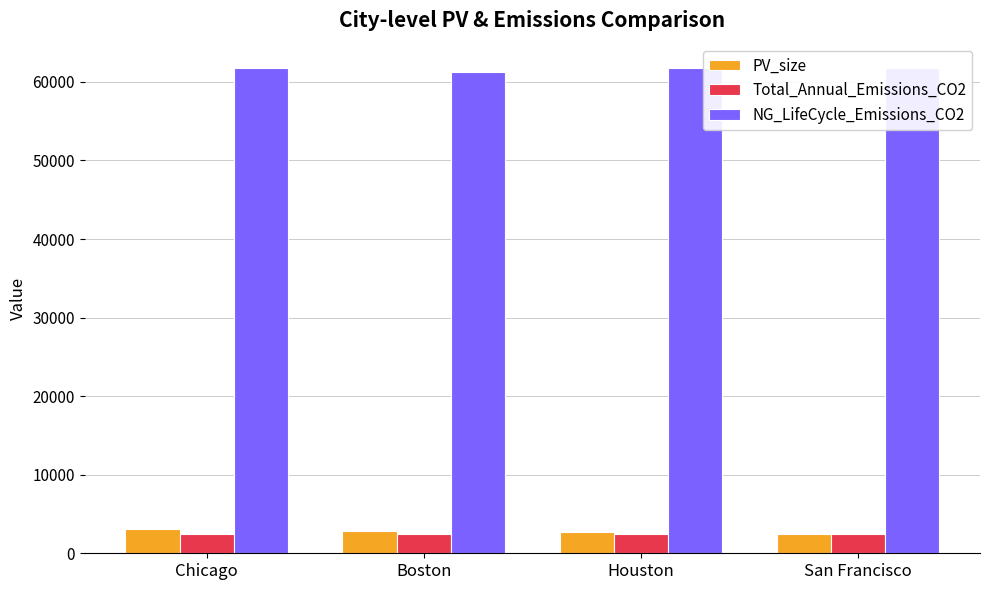

What is the average value of the NG_LifeCycle_Emissions_CO2 series?

61640.2